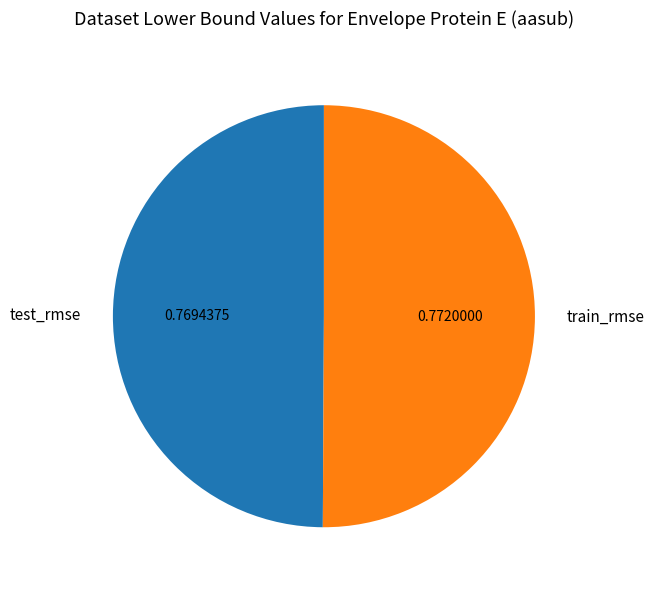

Combined, do test_rmse and train_rmse account for over 50%?

Yes